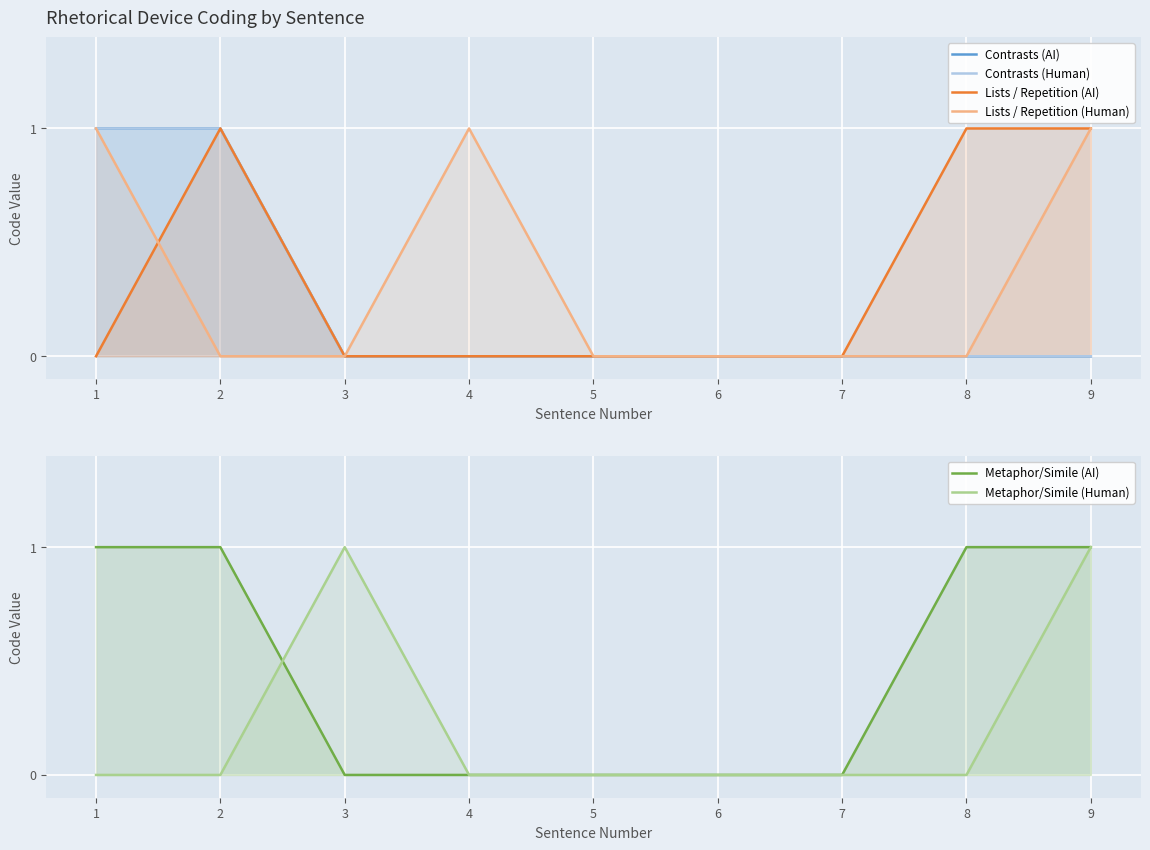

Is it true that Contrasts (AI) equals 0 at 6?

False